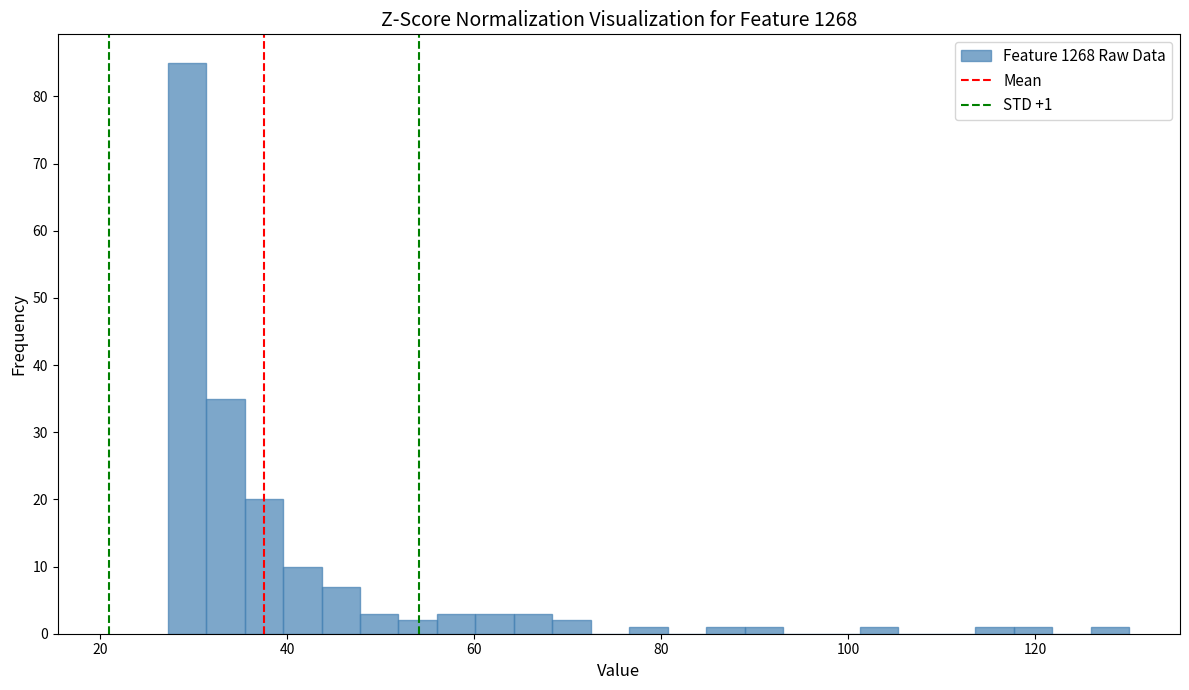

Around what value on the x-axis is the tallest bar? Give the approximate position of its centre, as read against the axis.

30